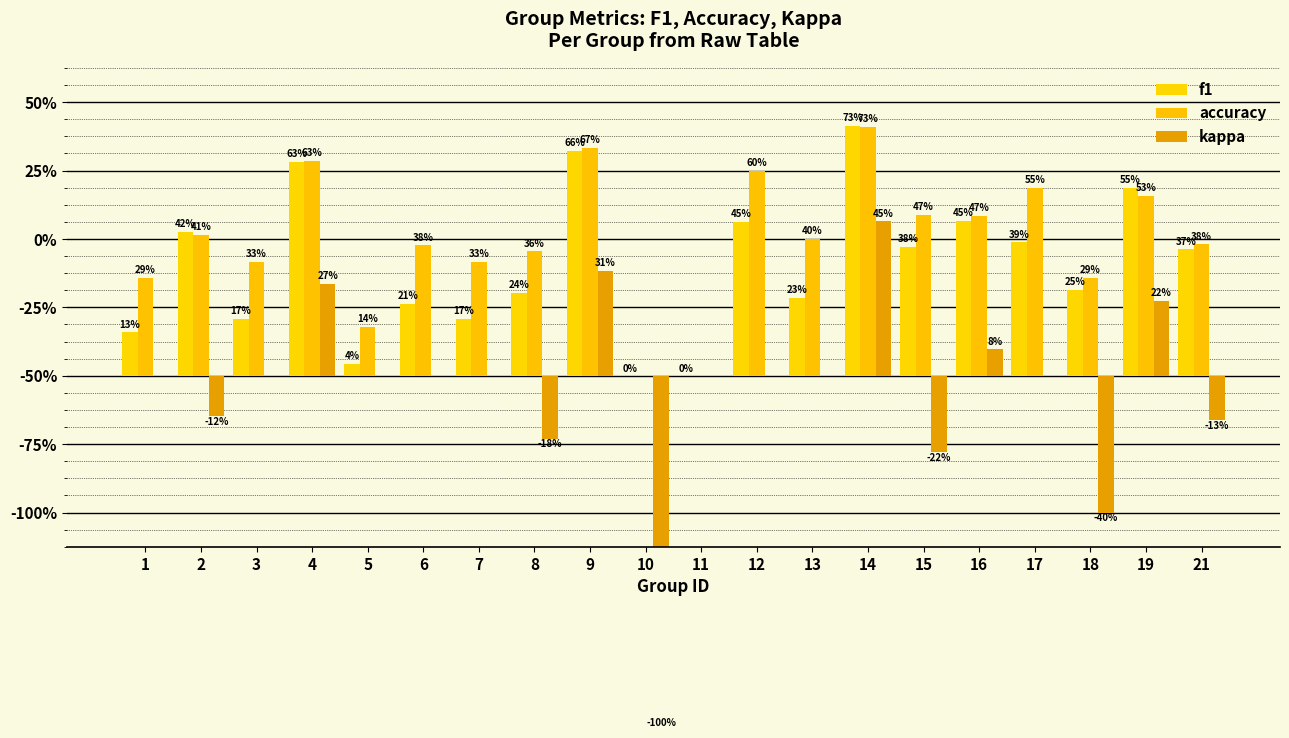

Reading right to left, extract all data points from this chart.

f1: 21=0.4	19=0.6	18=0.3	17=0.4	16=0.5	15=0.4	14=0.7	13=0.2	12=0.5	11=0.0	10=0.0	9=0.7	8=0.2	7=0.2	6=0.2	5=0.0	4=0.6	3=0.2	2=0.4	1=0.1
accuracy: 21=0.4	19=0.5	18=0.3	17=0.6	16=0.5	15=0.5	14=0.7	13=0.4	12=0.6	11=0.0	10=0.0	9=0.7	8=0.4	7=0.3	6=0.4	5=0.1	4=0.6	3=0.3	2=0.4	1=0.3
kappa: 21=-0.1	19=0.2	18=-0.4	17=0.0	16=0.1	15=-0.2	14=0.5	13=0.0	12=0.0	11=0.0	10=-1.0	9=0.3	8=-0.2	7=0.0	6=0.0	5=0.0	4=0.3	3=0.0	2=-0.1	1=0.0